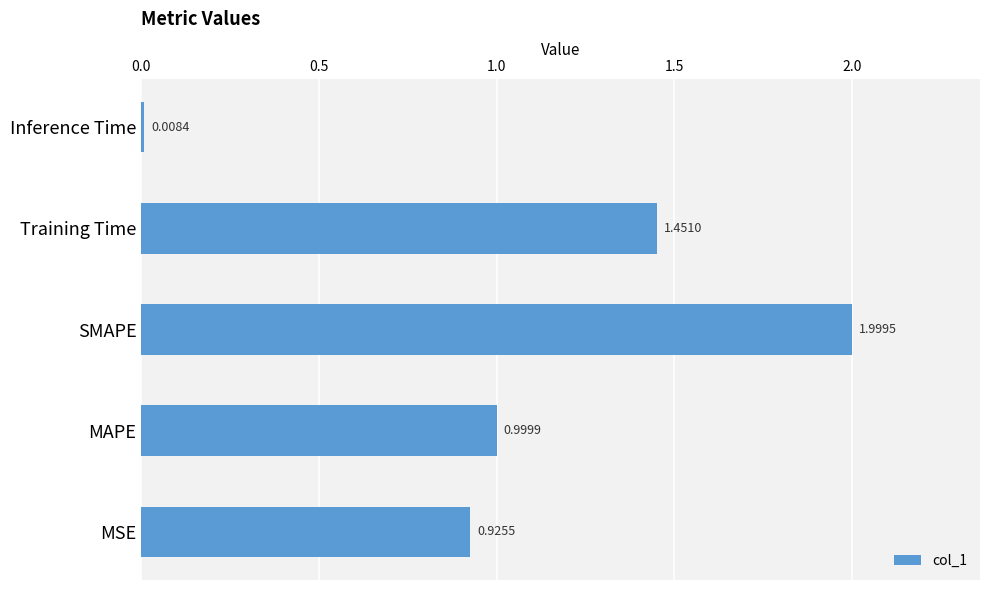

How many bars are there in total?

5